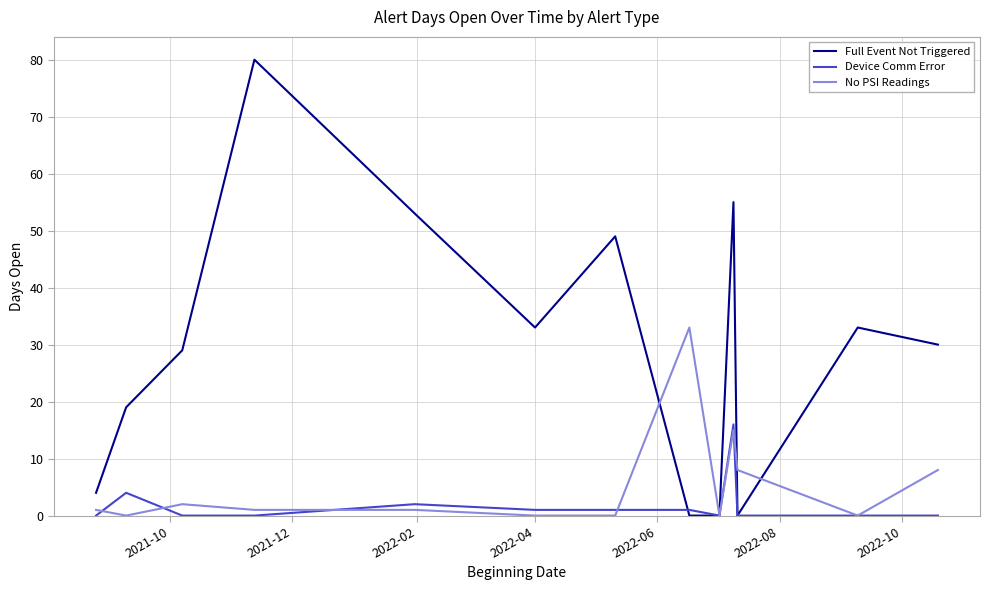

What is the average value of the Full Event Not Triggered series?

30